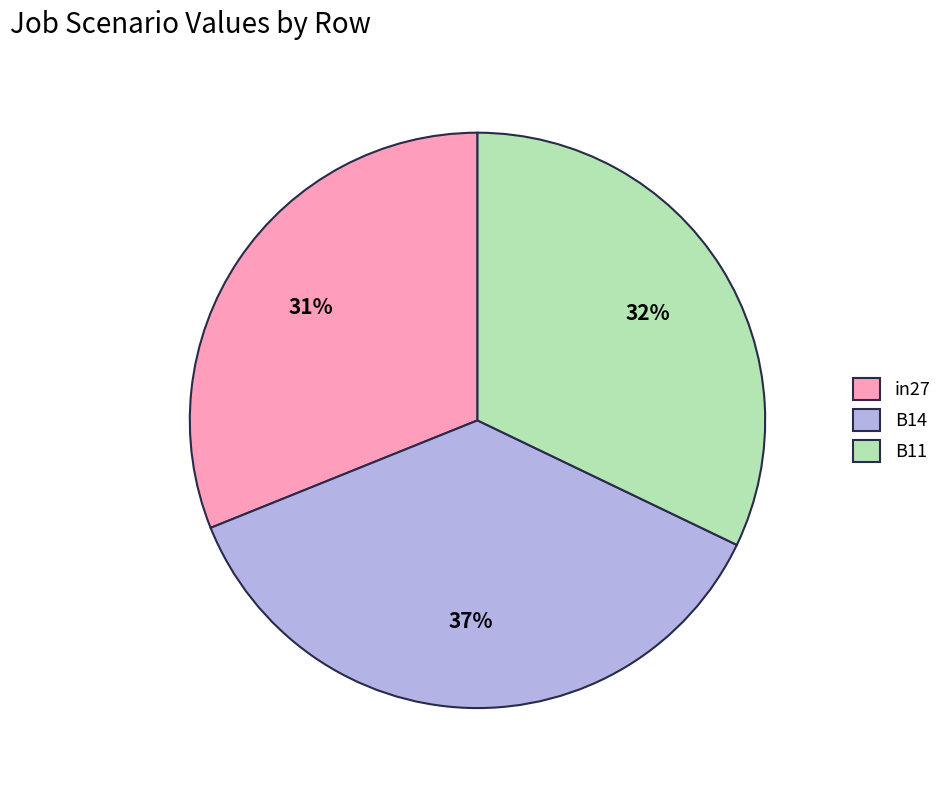

To the nearest percent, what is the difference between the largest and smallest slice percentages?

6%